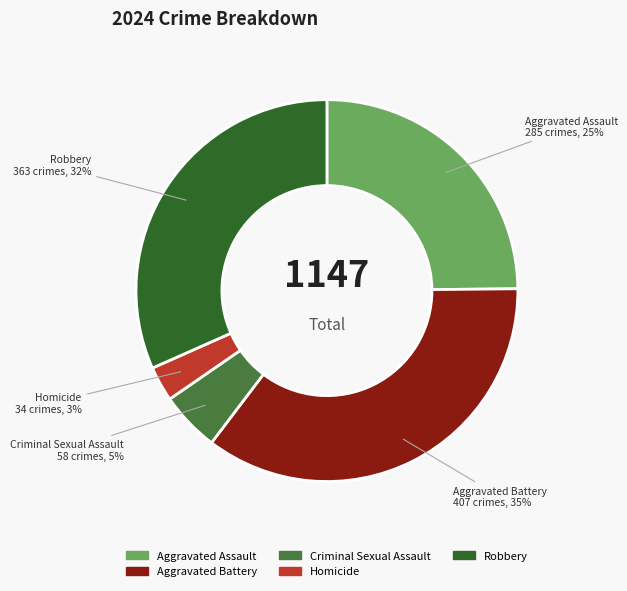

Rank the categories by value from highest to lowest.

Aggravated Battery, Robbery, Aggravated Assault, Criminal Sexual Assault, Homicide